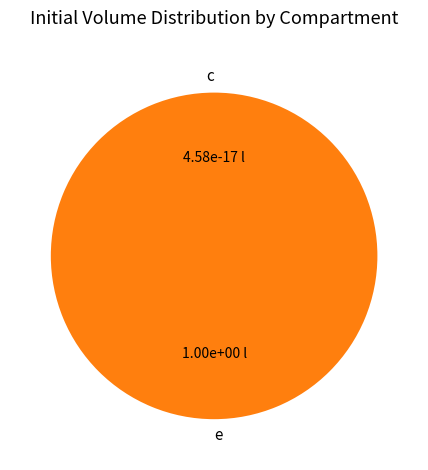

How many slices are in this pie chart?

2